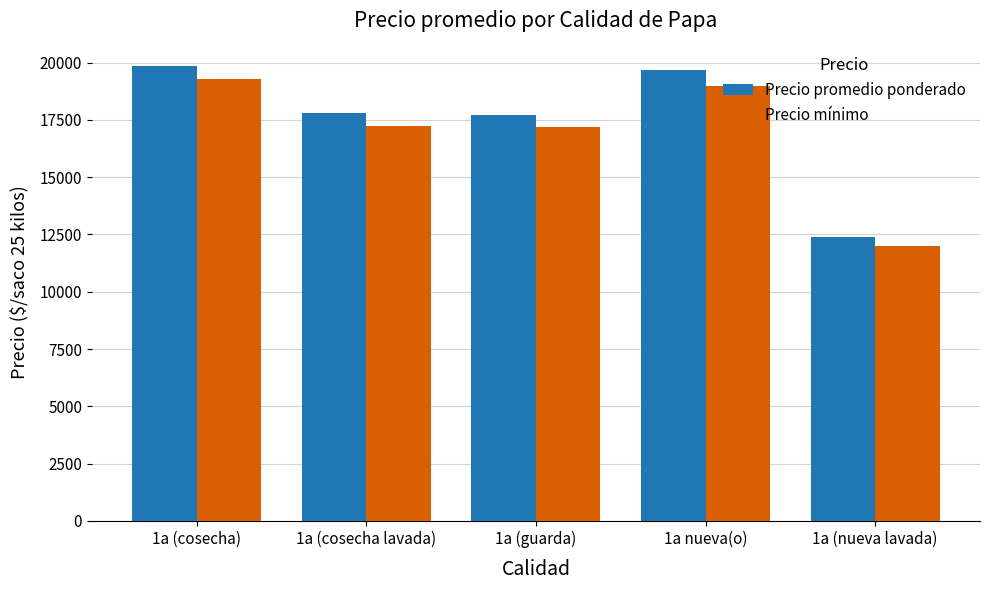

What position from the right is 1a (cosecha lavada)?

4